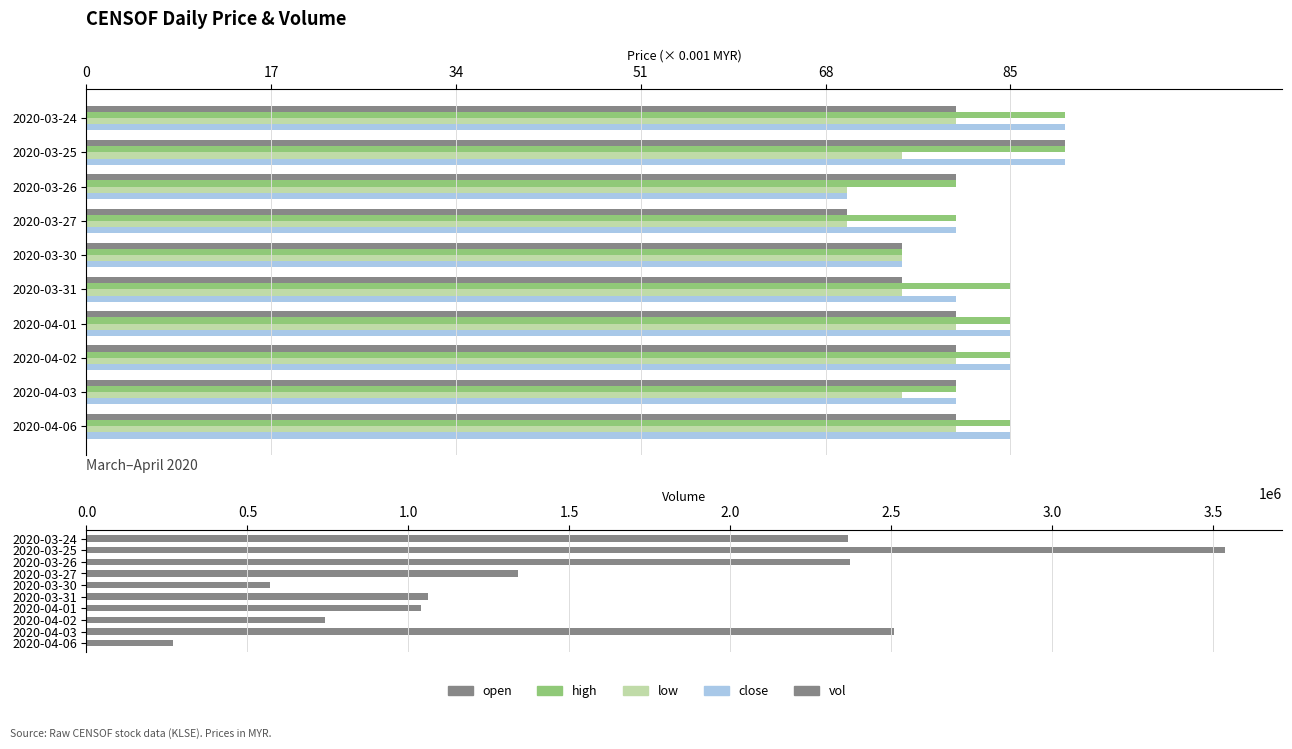

What is the approximate value of low at 2020-03-26, to the nearest 10?

70